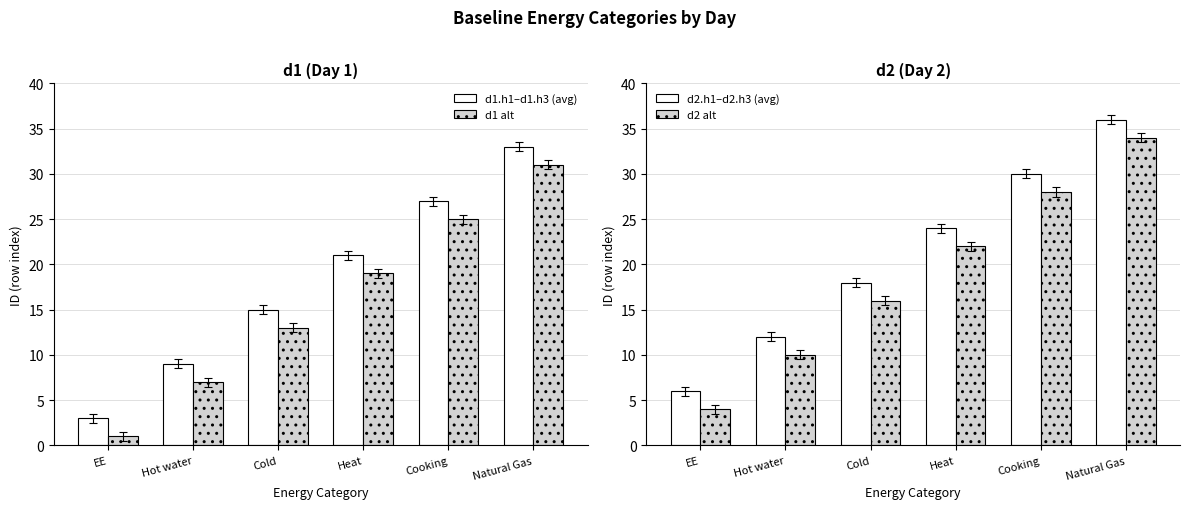

Which series has the largest range (max minus min)?

d1.h1–d1.h3 (avg)